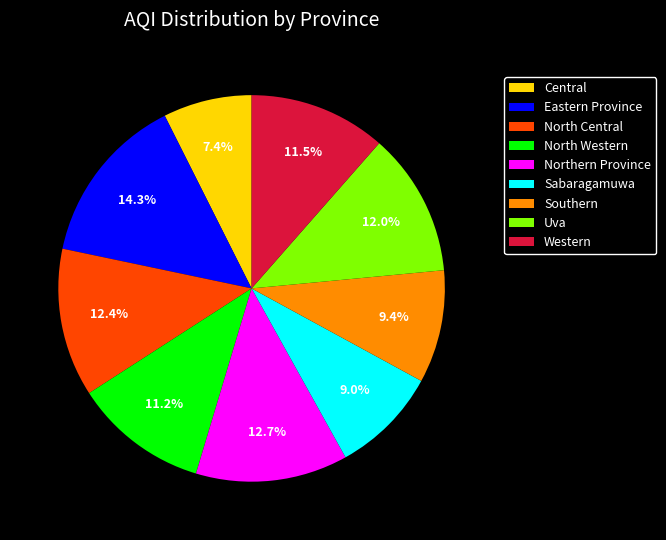

Count the number of slices in the pie.

9